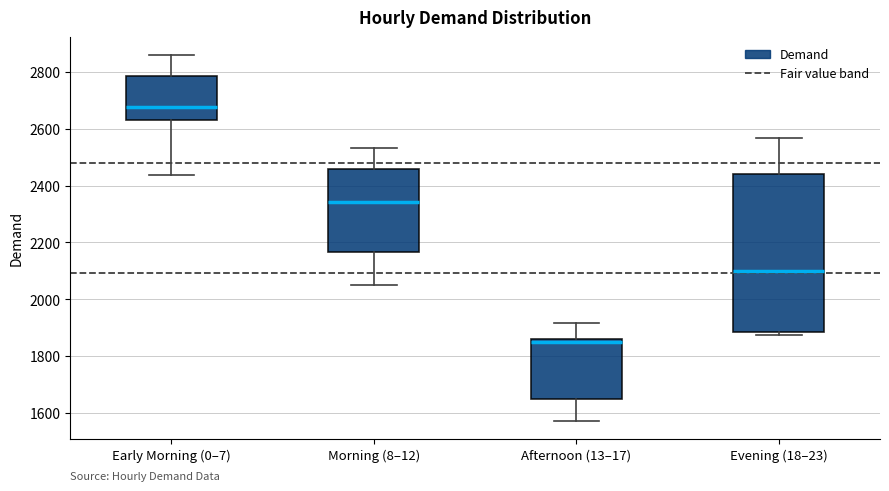

Reading left to right, read every box against the y-axis: the position of its median line, the range the box covers, and the ends of its whiskers. The values are not printed on the chart, so give them approximately, as read against the axis.

Early Morning (0–7): median 2680, box 2640 to 2780, whiskers 2440 to 2860
Morning (8–12): median 2340, box 2160 to 2460, whiskers 2060 to 2540
Afternoon (13–17): median 1860 (just below the box's upper edge), box 1660 to 1860, whiskers 1580 to 1920
Evening (18–23): median 2100, box 1880 to 2440, whiskers 1880 (just below the box's lower edge) to 2560